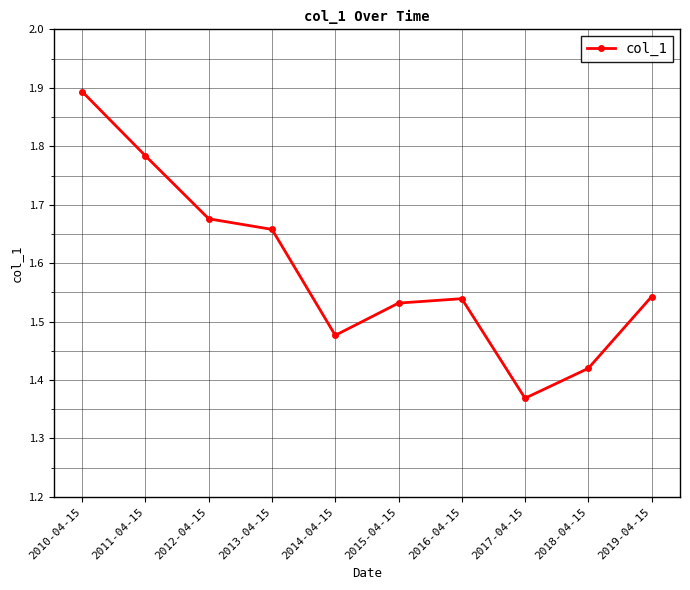

Which label corresponds to the smallest value in the chart?

2017-04-15